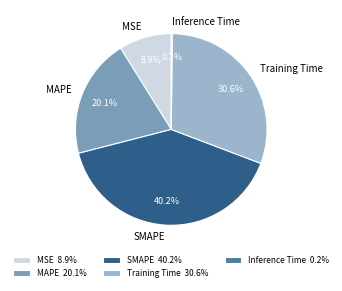

To the nearest percent, what portion does MSE represent?

9%